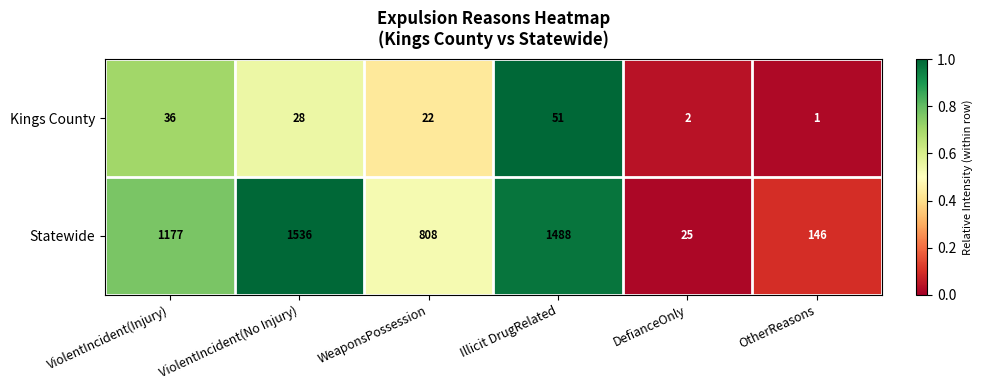

Which series changed the most between WeaponsPossession and OtherReasons?

Statewide